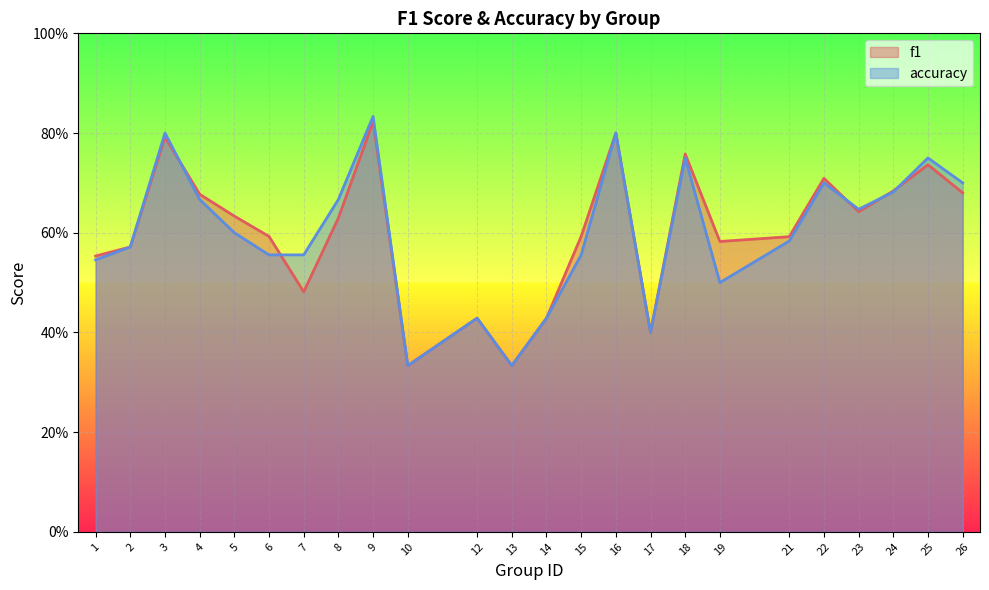

What is the average value of the accuracy series?

0.6